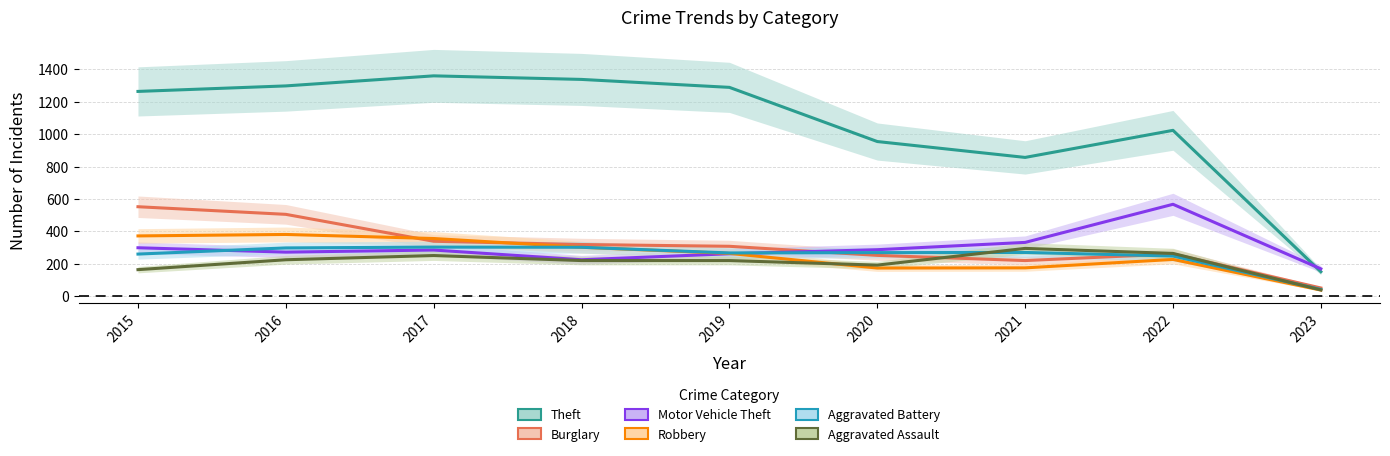

What is the value of the Aggravated Assault point at the 2nd from the left?

225